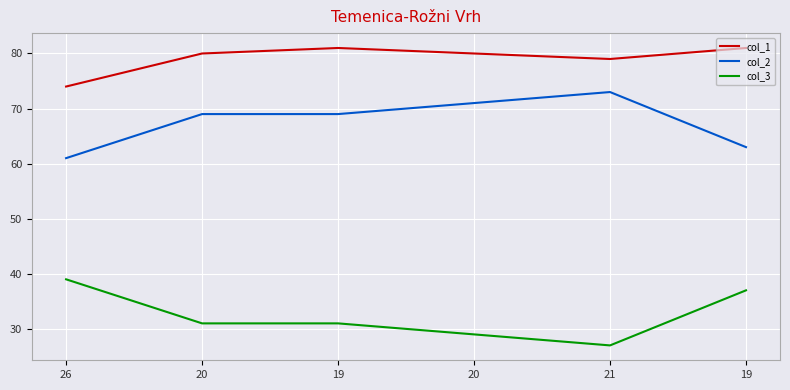

What is the difference between the second highest and minimum values in the col_2 series?

10